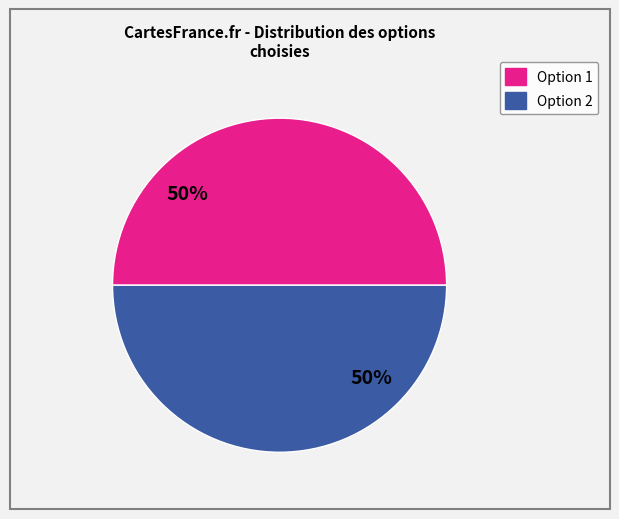

Is there a majority slice in this chart?

No